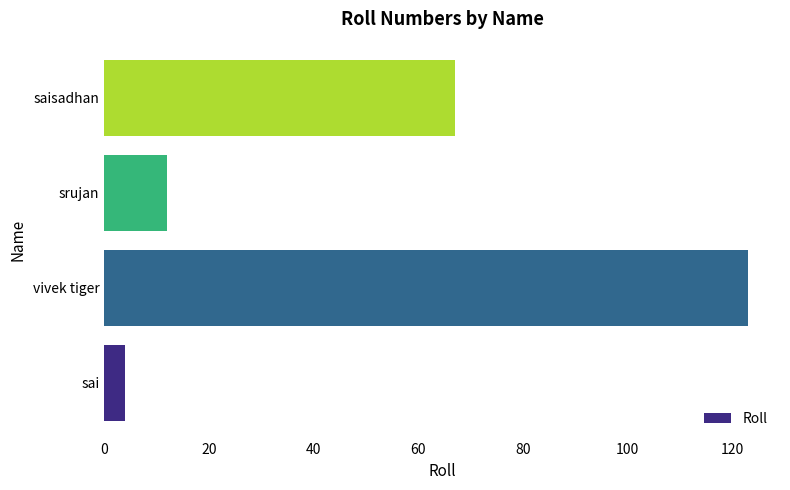

List the labels in order of value, smallest first.

sai, srujan, saisadhan, vivek tiger